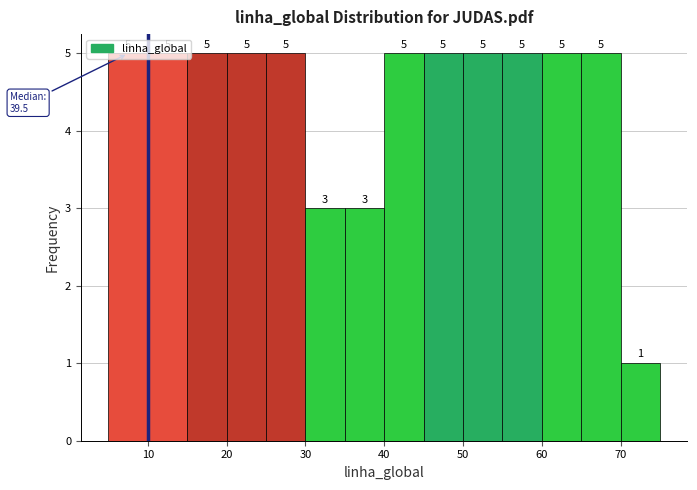

What is the height of the bar covering 60 to 65 on the x-axis?

5